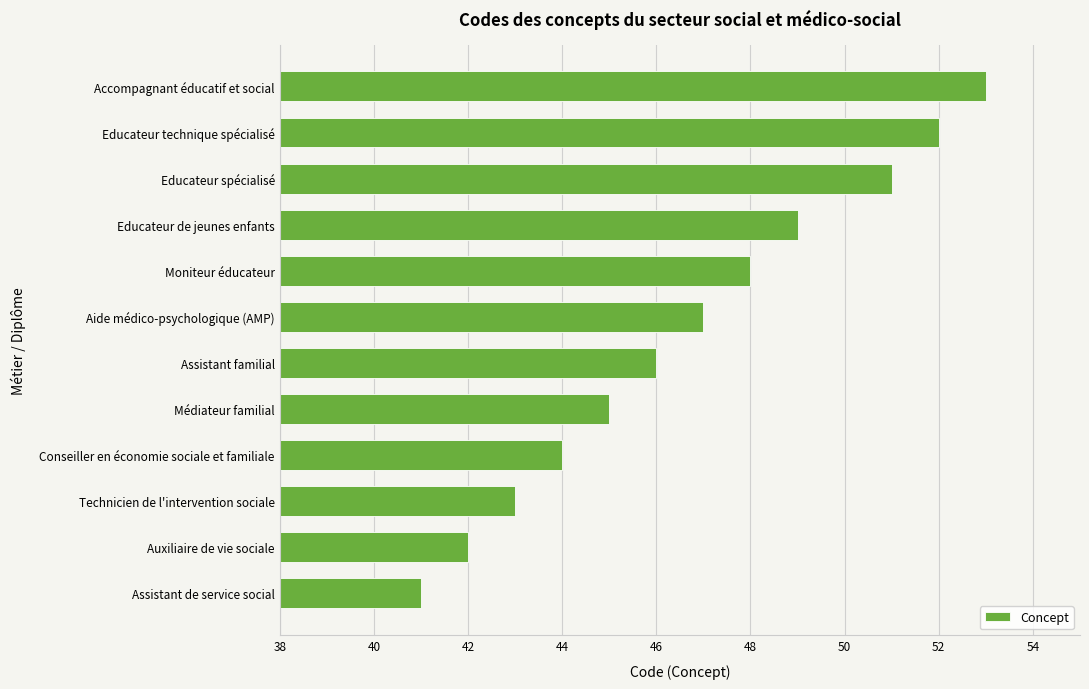

Does the chart contain any negative values?

No